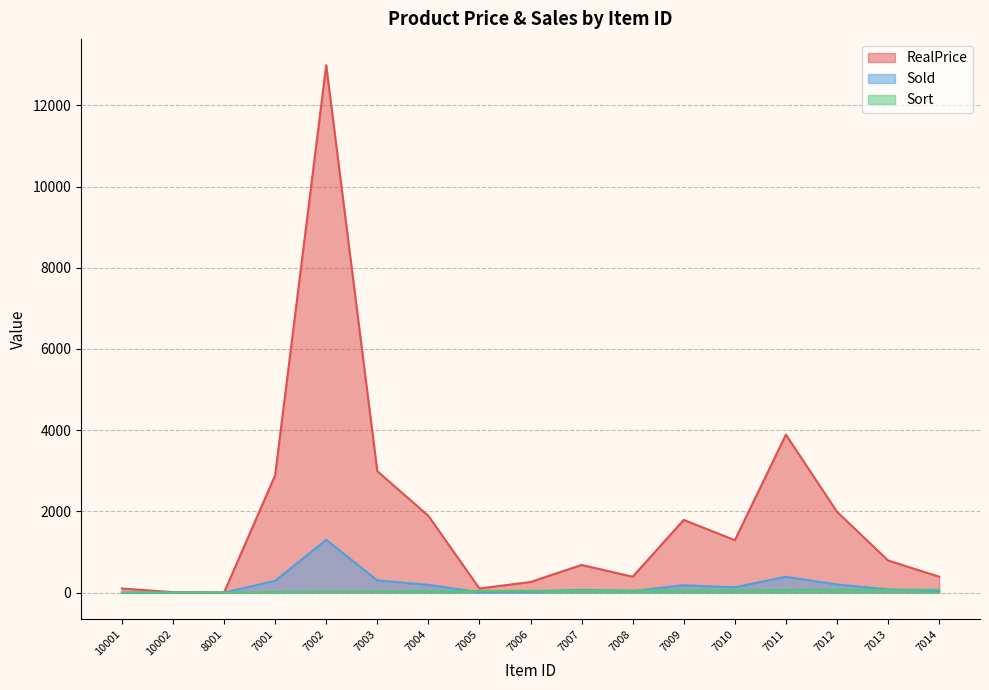

Which series has the largest total across all categories?

RealPrice